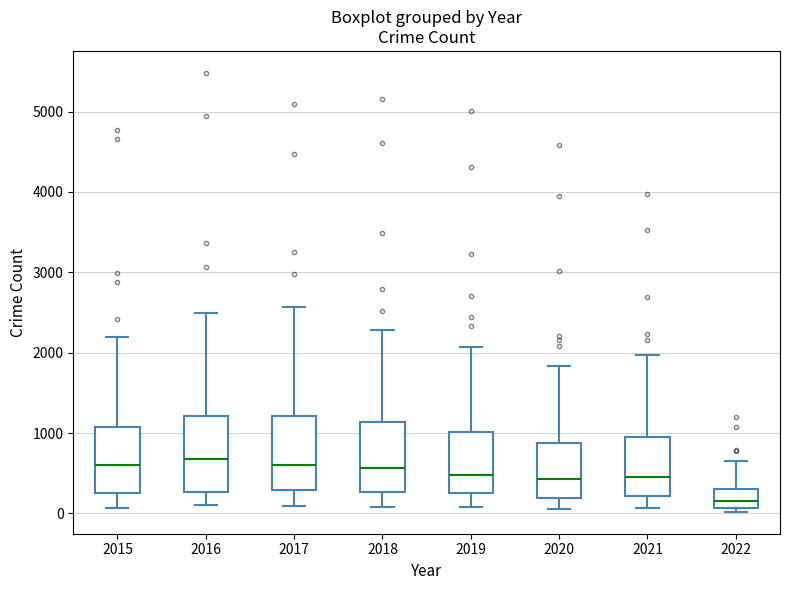

Where does the lower whisker of the box at x = 2020 end on the y-axis? The values are not printed on the chart, so give them approximately, as read against the axis.

100